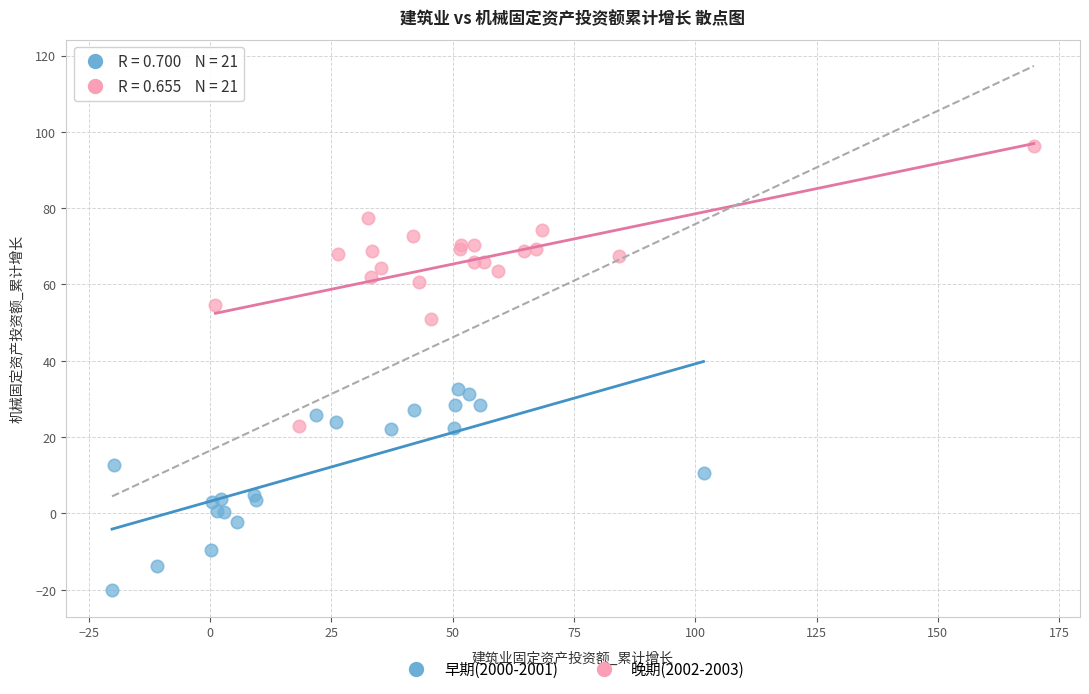

Which series contains the lowest Y value?

早期(2000-2001)